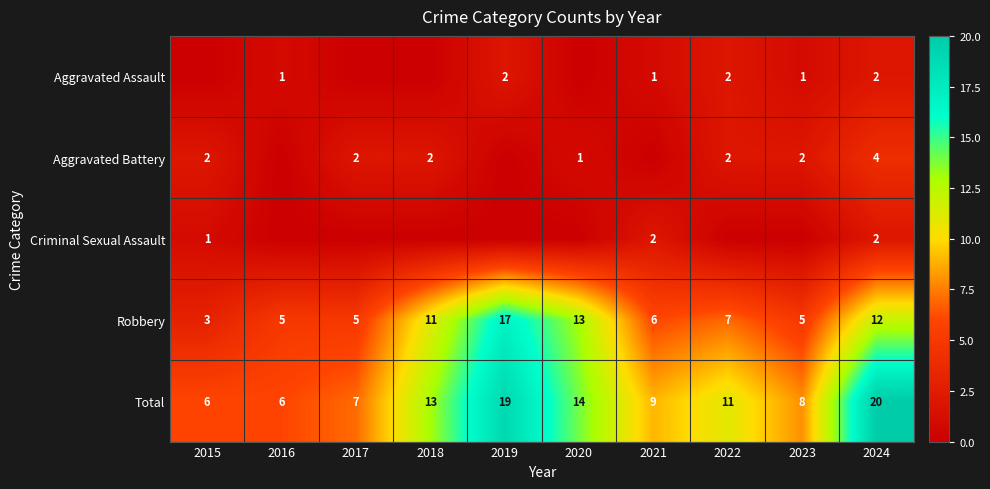

What is the sum of the Total values at 2022 and 2021?

20